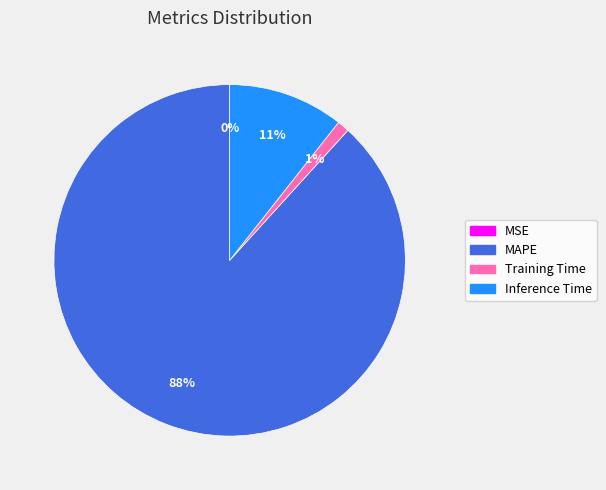

Between Training Time and MAPE, which is larger?

MAPE